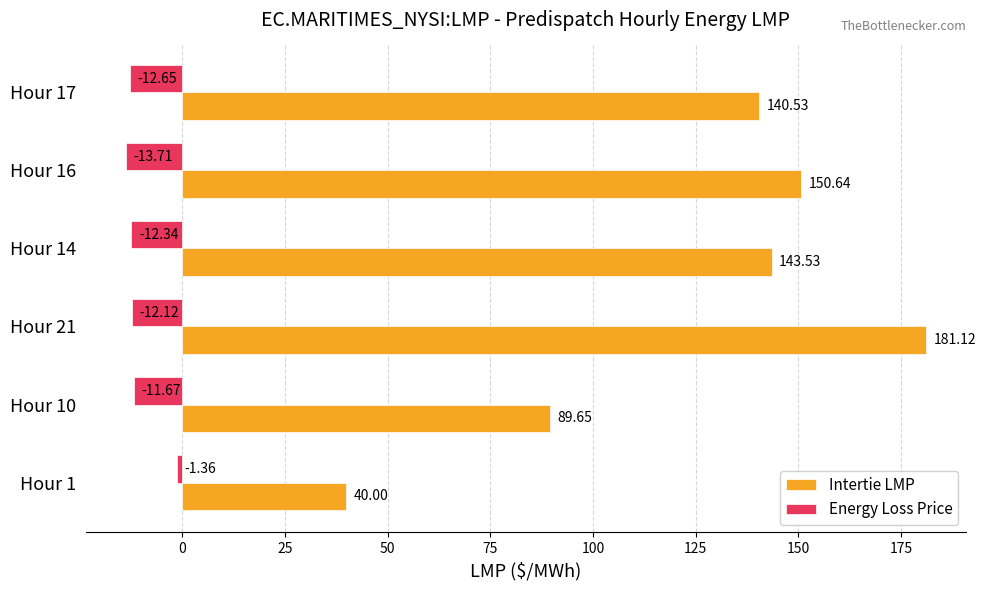

Rank the series by their maximum value, from lowest to highest.

Energy Loss Price, Intertie LMP